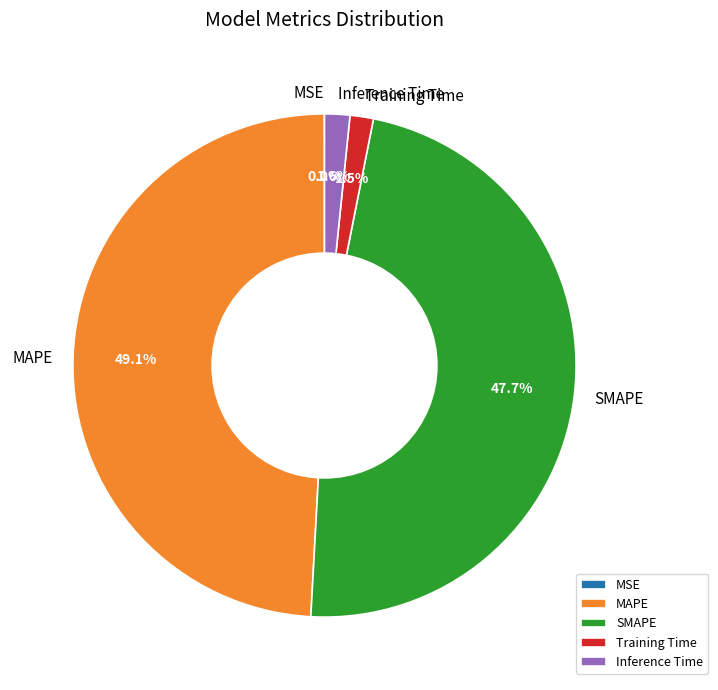

Is SMAPE the majority of the pie?

No